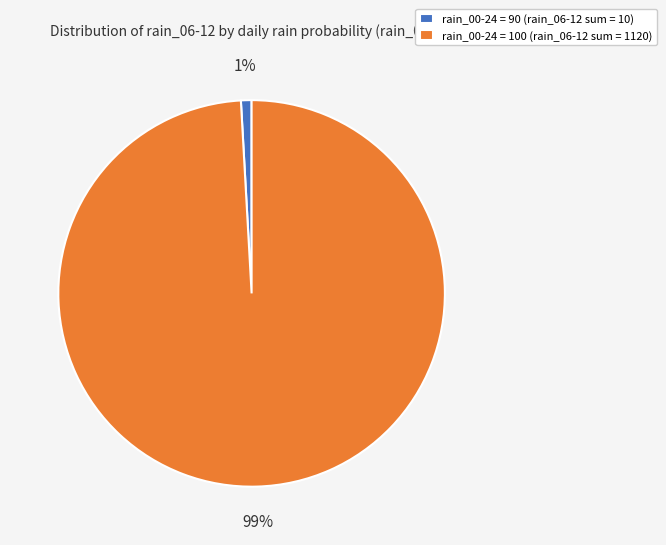

Between rain_00-24 = 90 (rain_06-12 sum = 10) and rain_00-24 = 100 (rain_06-12 sum = 1120), which is larger?

rain_00-24 = 100 (rain_06-12 sum = 1120)